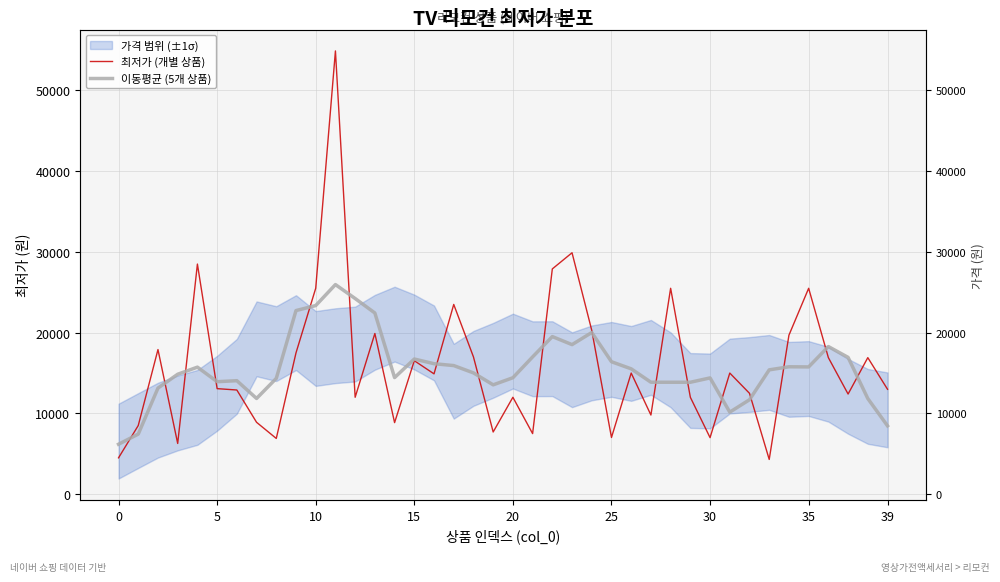

How many lines are shown in the chart?

2